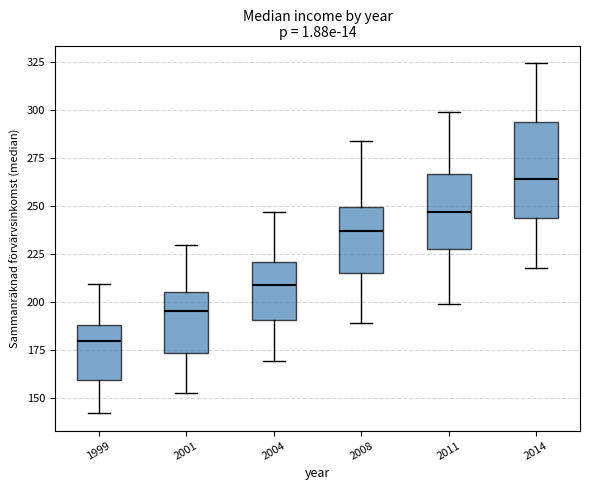

Comparing the boxes themselves (not the whiskers), which one is the tallest?

2014